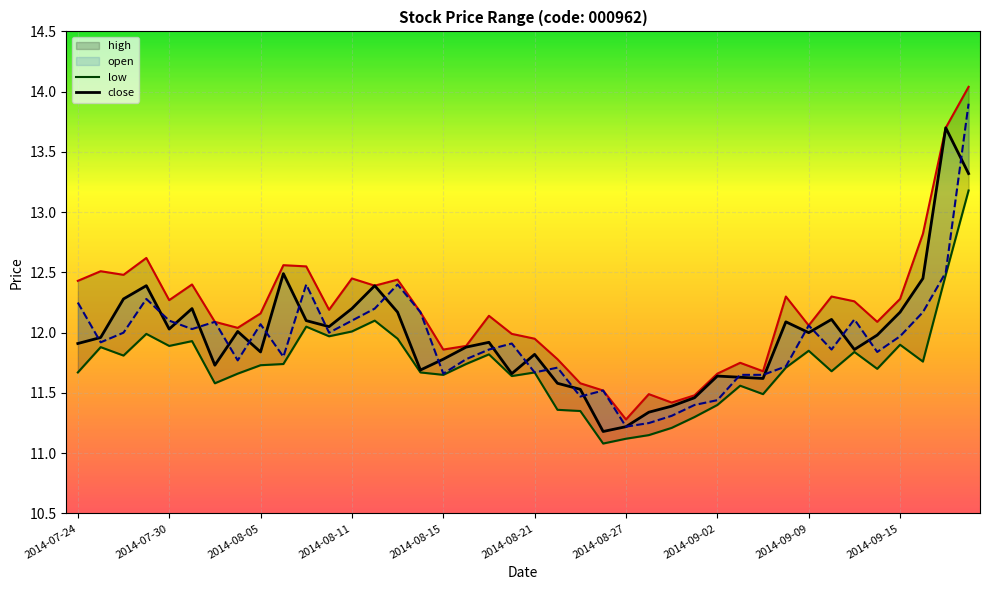

Is it true that close equals 11.6 at 29?

True